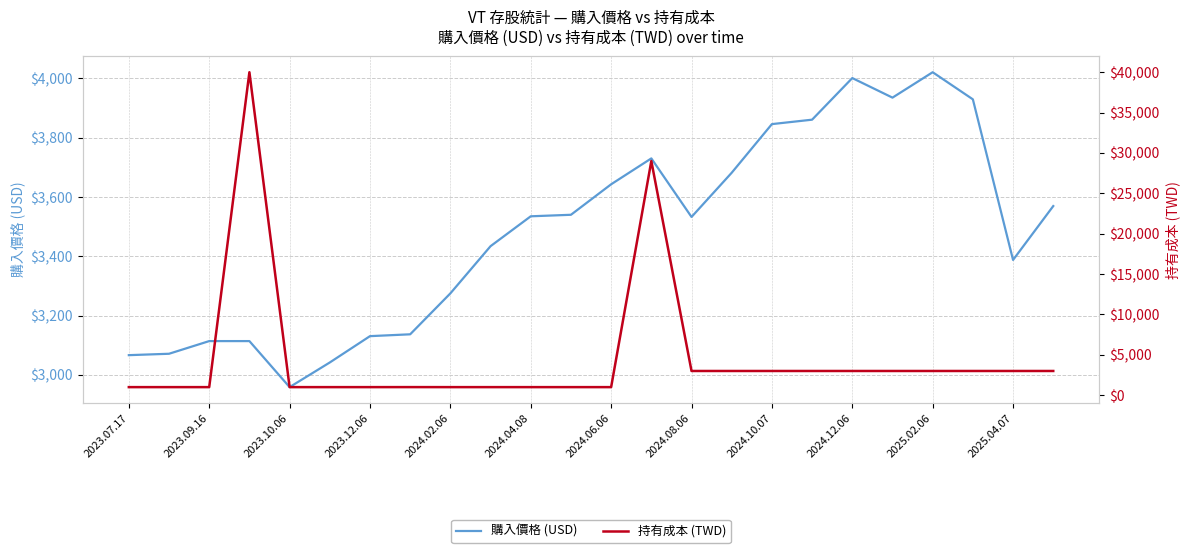

Does the chart have visible grid lines?

Yes